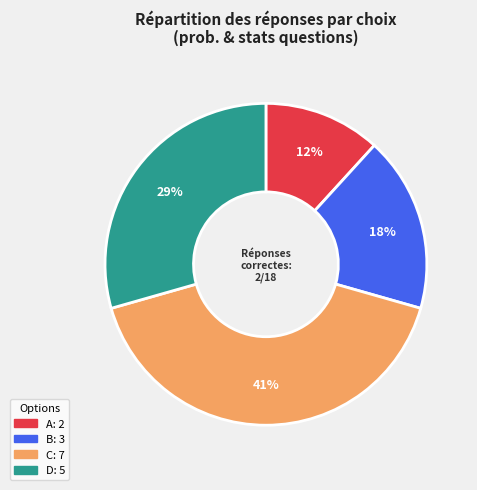

Approximately how many times larger is the value at B compared to A?

1.5